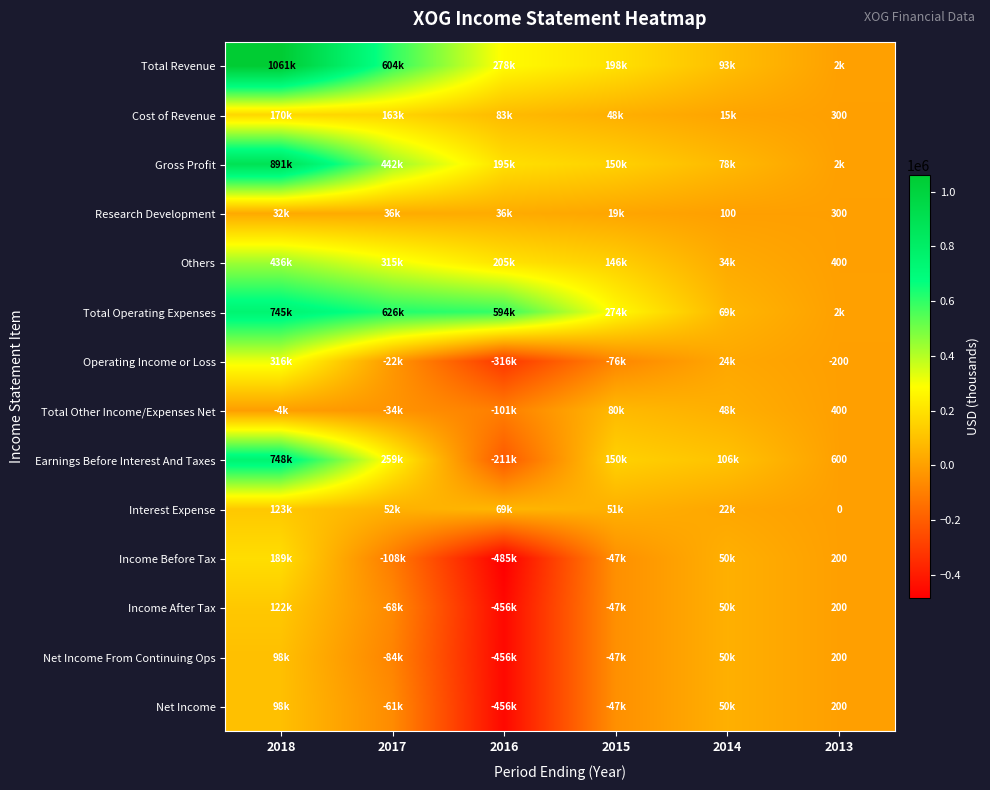

At how many categories does at least one series exceed -177711?

6